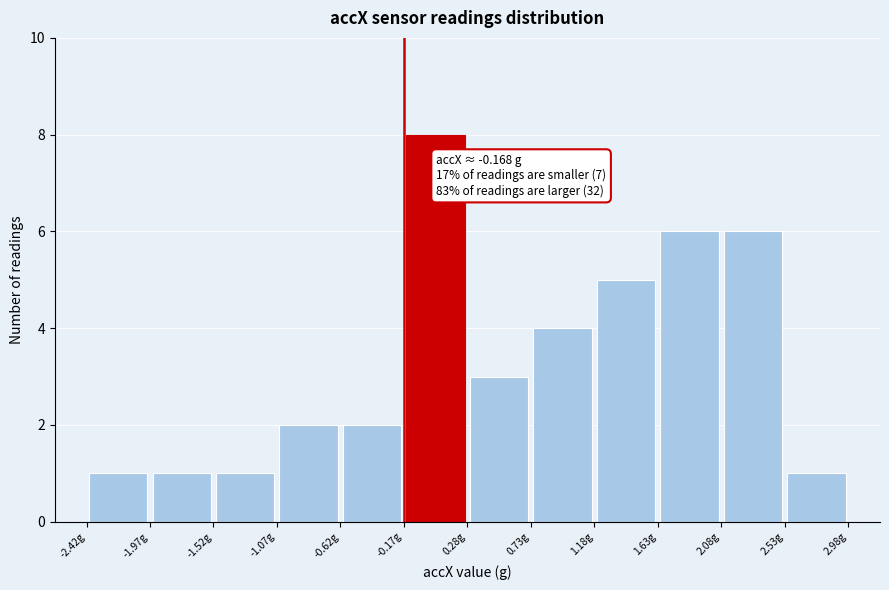

Which range on the x-axis has the tallest bar?

-0.15 to 0.30